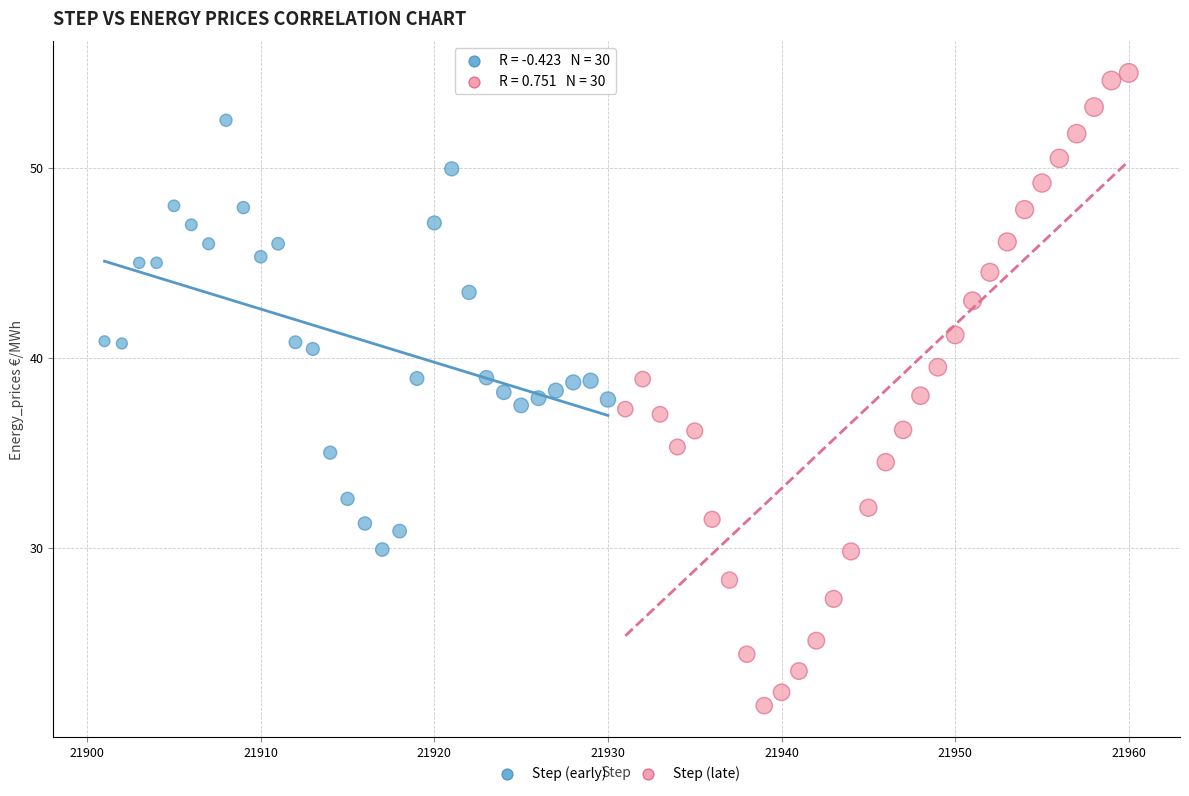

Which series has the widest spread of Y values?

Step (late)